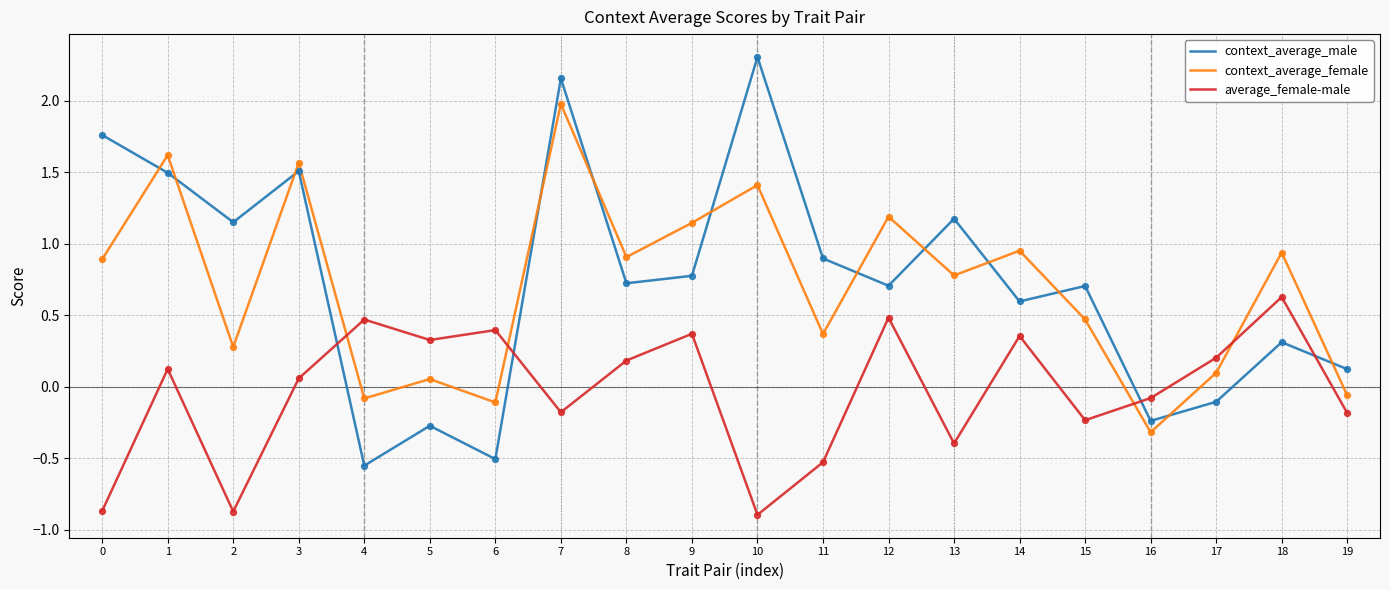

What is the total value across all series at 14?

1.9